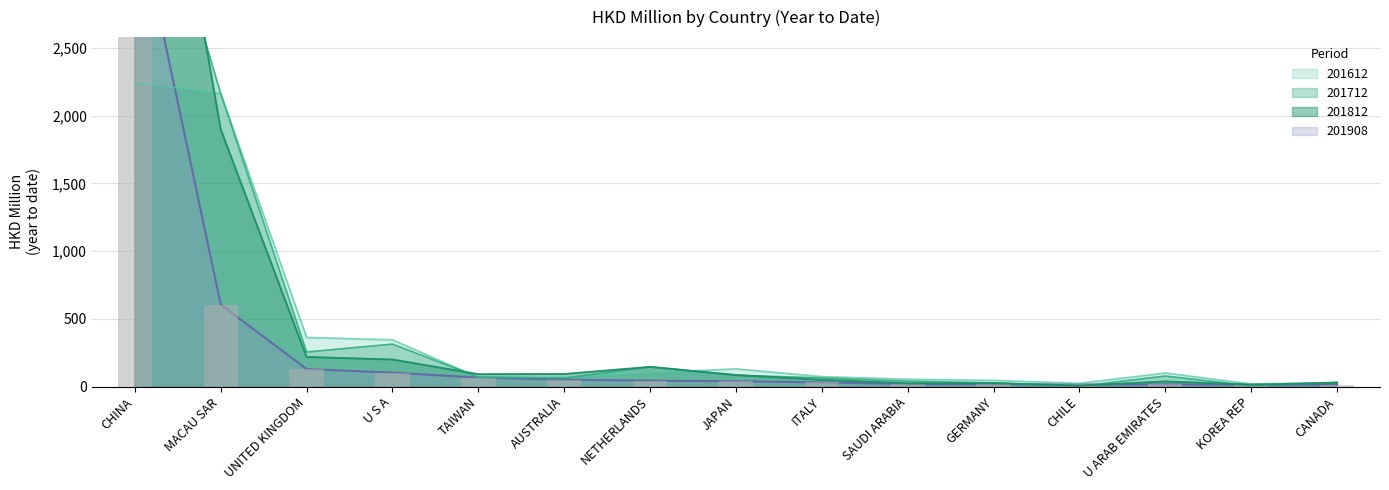

Reading left to right, extract all data points from this chart.

201612: CHINA=2244.3	MACAU SAR=2164.1	UNITED KINGDOM=363.1	U S A=345.0	TAIWAN=67.4	AUSTRALIA=68.6	NETHERLANDS=102.5	JAPAN=130.8	ITALY=73.9	SAUDI ARABIA=54.3	GERMANY=46.2	CHILE=24.3	U ARAB EMIRATES=100.5	KOREA REP=19.3	CANADA=29.0
201712: CHINA=4298.4	MACAU SAR=2164.8	UNITED KINGDOM=255.2	U S A=313.6	TAIWAN=71.0	AUSTRALIA=62.6	NETHERLANDS=145.5	JAPAN=83.1	ITALY=64.0	SAUDI ARABIA=39.4	GERMANY=27.2	CHILE=2.7	U ARAB EMIRATES=77.7	KOREA REP=6.3	CANADA=31.8
201812: CHINA=5536.2	MACAU SAR=1899.9	UNITED KINGDOM=218.7	U S A=199.5	TAIWAN=91.2	AUSTRALIA=92.7	NETHERLANDS=145.2	JAPAN=85.2	ITALY=49.6	SAUDI ARABIA=24.0	GERMANY=25.4	CHILE=6.8	U ARAB EMIRATES=37.6	KOREA REP=14.2	CANADA=27.9
201908: CHINA=3590.8	MACAU SAR=605.0	UNITED KINGDOM=129.3	U S A=102.9	TAIWAN=65.8	AUSTRALIA=50.6	NETHERLANDS=43.2	JAPAN=39.8	ITALY=30.7	SAUDI ARABIA=18.4	GERMANY=16.7	CHILE=15.8	U ARAB EMIRATES=15.3	KOREA REP=14.6	CANADA=14.2